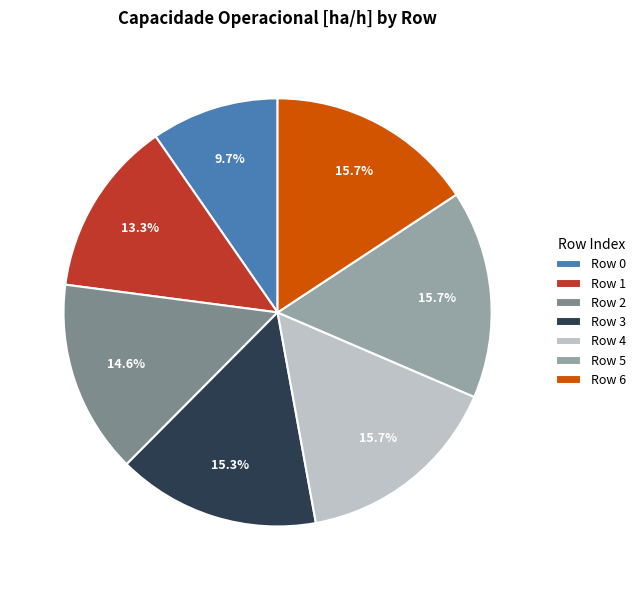

Is Row 5 the majority of the pie?

No